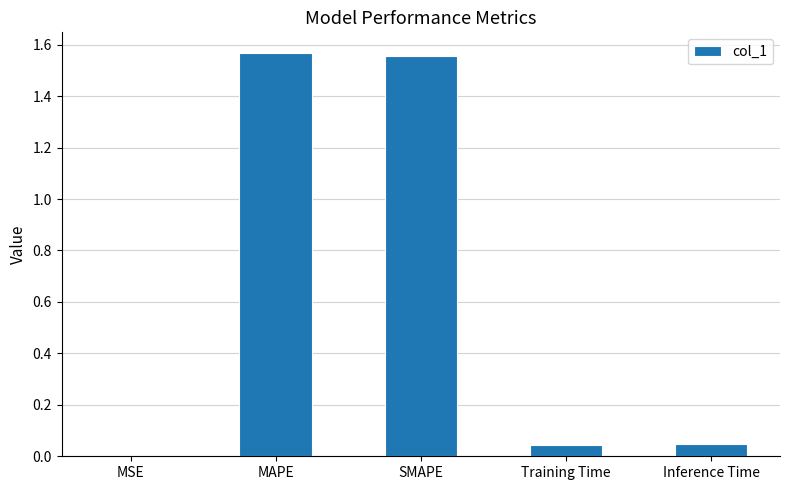

The chart shows a value of 0.0 at Inference Time. True or false?

True